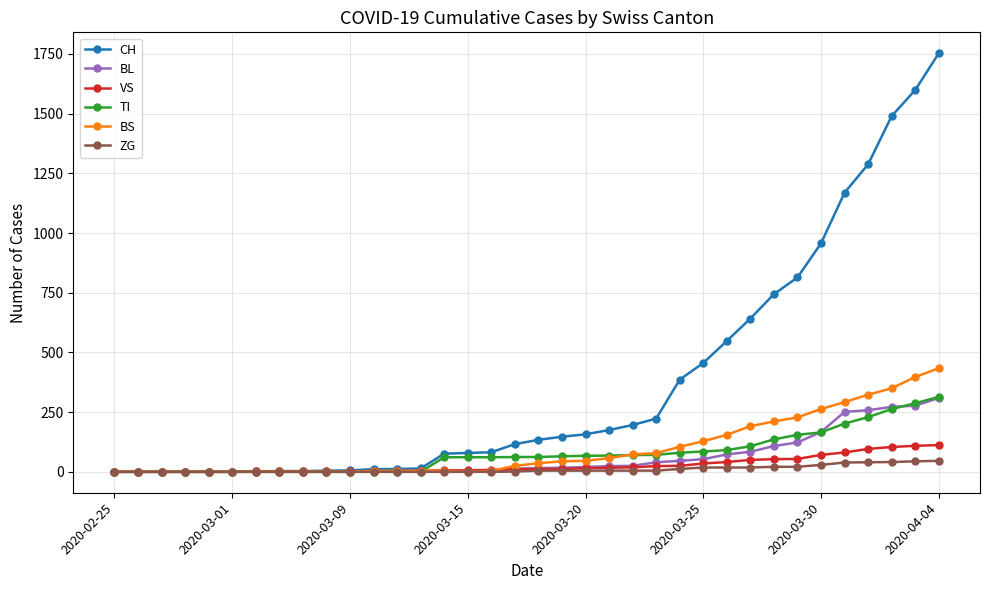

How many distinct data groups are displayed?

6